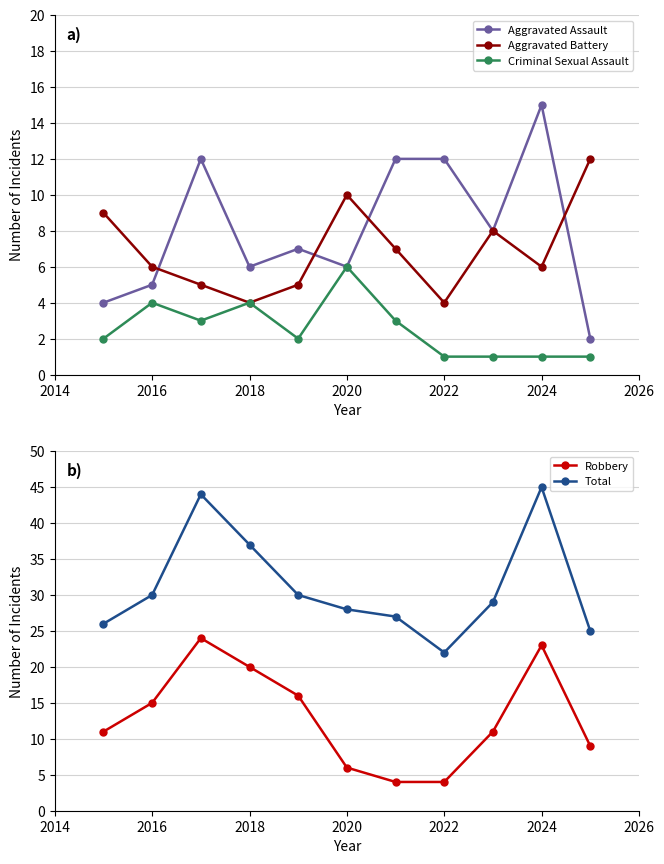

What is the difference between the maximum and minimum values in the Aggravated Assault series?

13